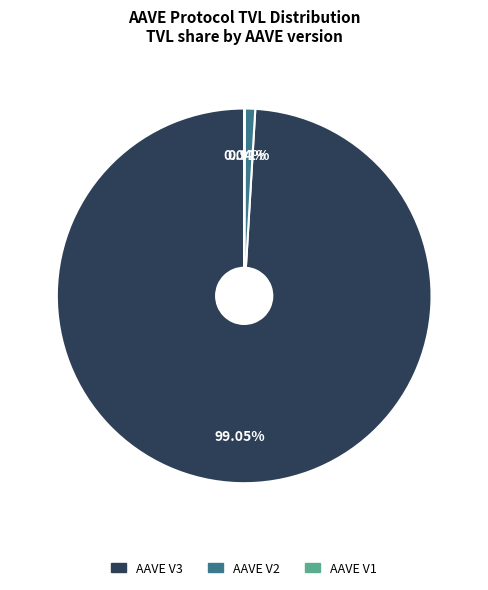

Combined, what portion of the pie is AAVE V3 and AAVE V2?

100.0%